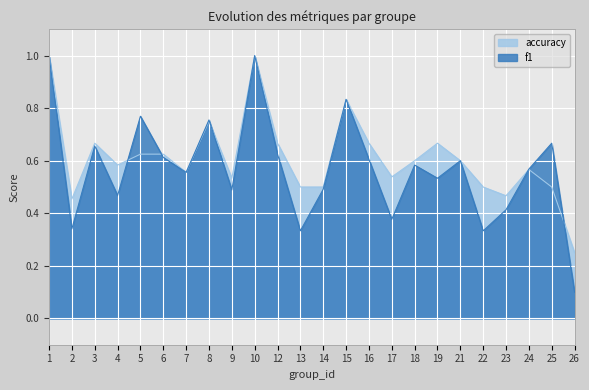

What is the approximate value of accuracy at 25?

0.5